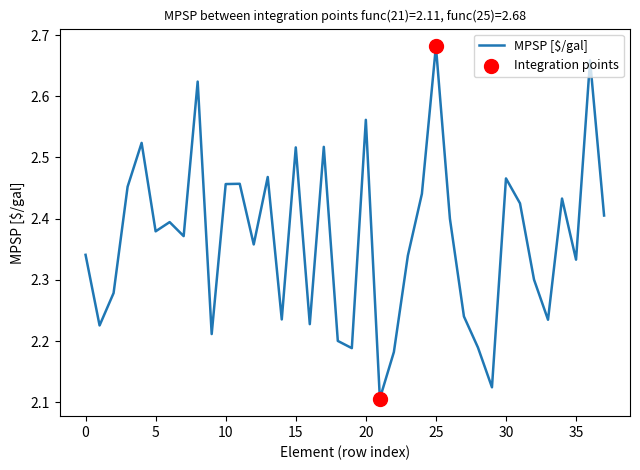

What is the difference between the maximum and minimum values?

0.6